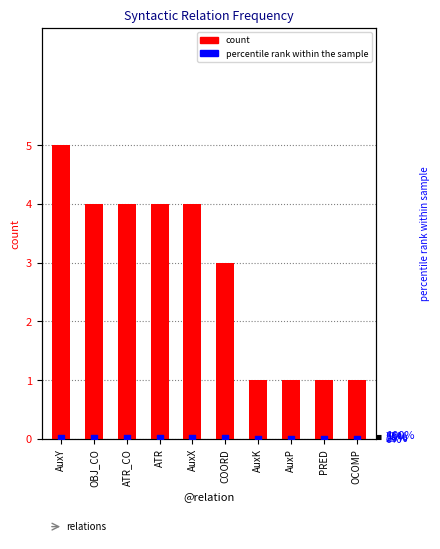

Which series contains the highest Y value?

count